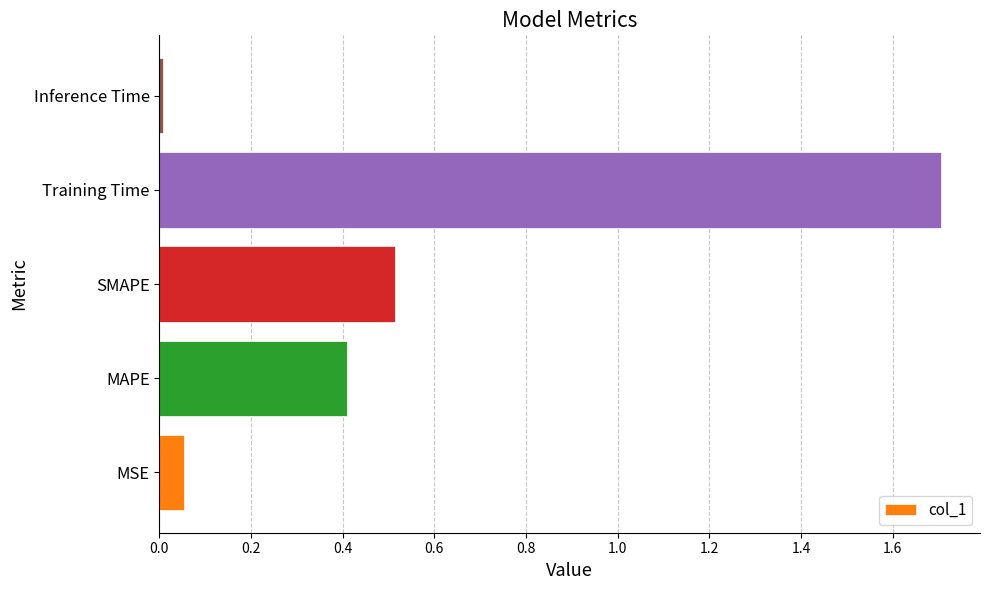

The value at SMAPE is 0.7. True or false?

False